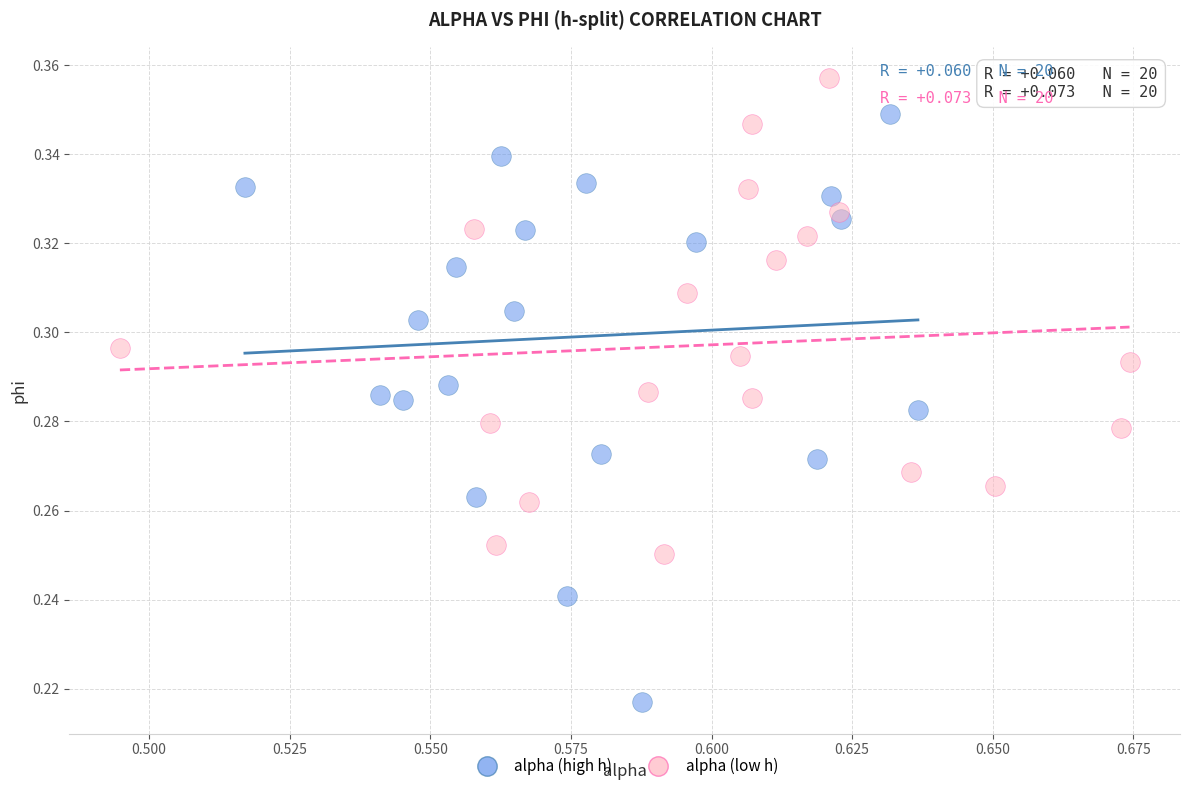

Which series has the largest Y range (max minus min)?

alpha (high h)